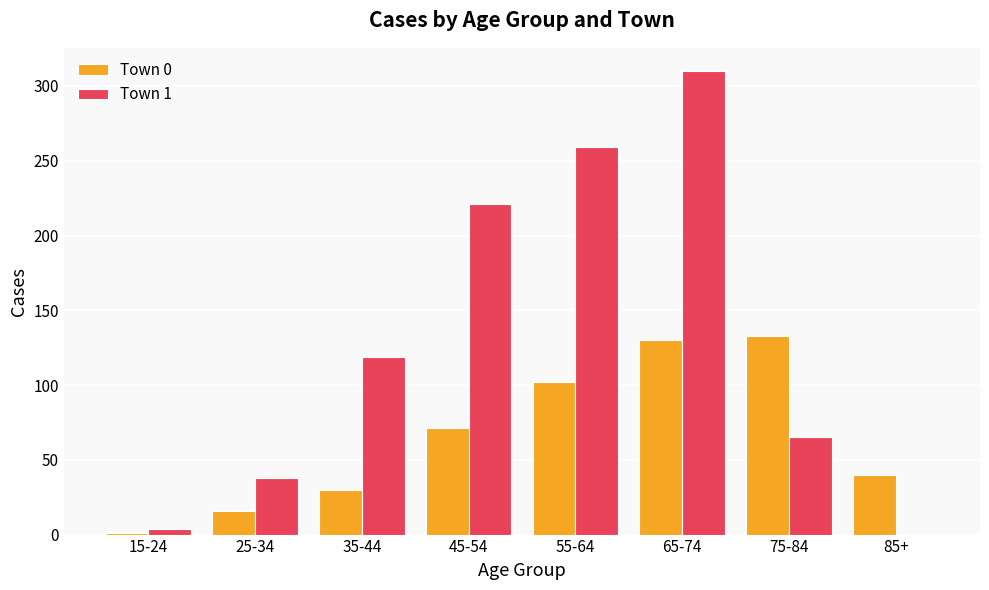

Which series changed the most between 25-34 and 75-84?

Town 0